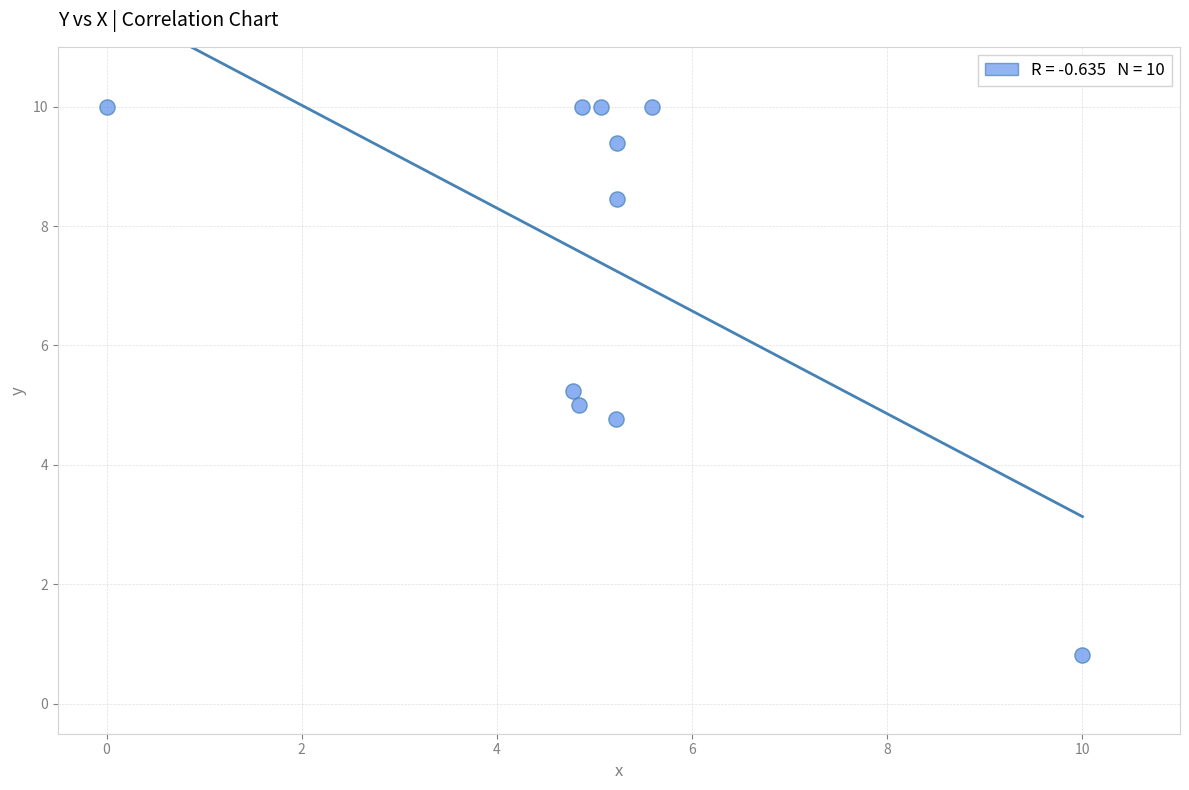

What is the range of Y values (max minus min)?

9.2